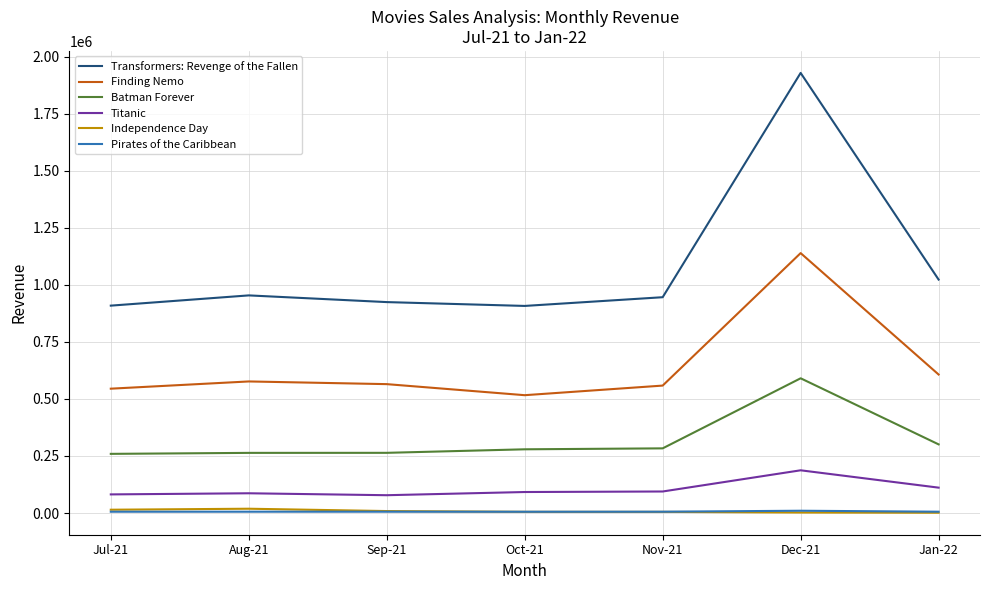

The value of Batman Forever at Dec-21 is 155033. True or false?

False